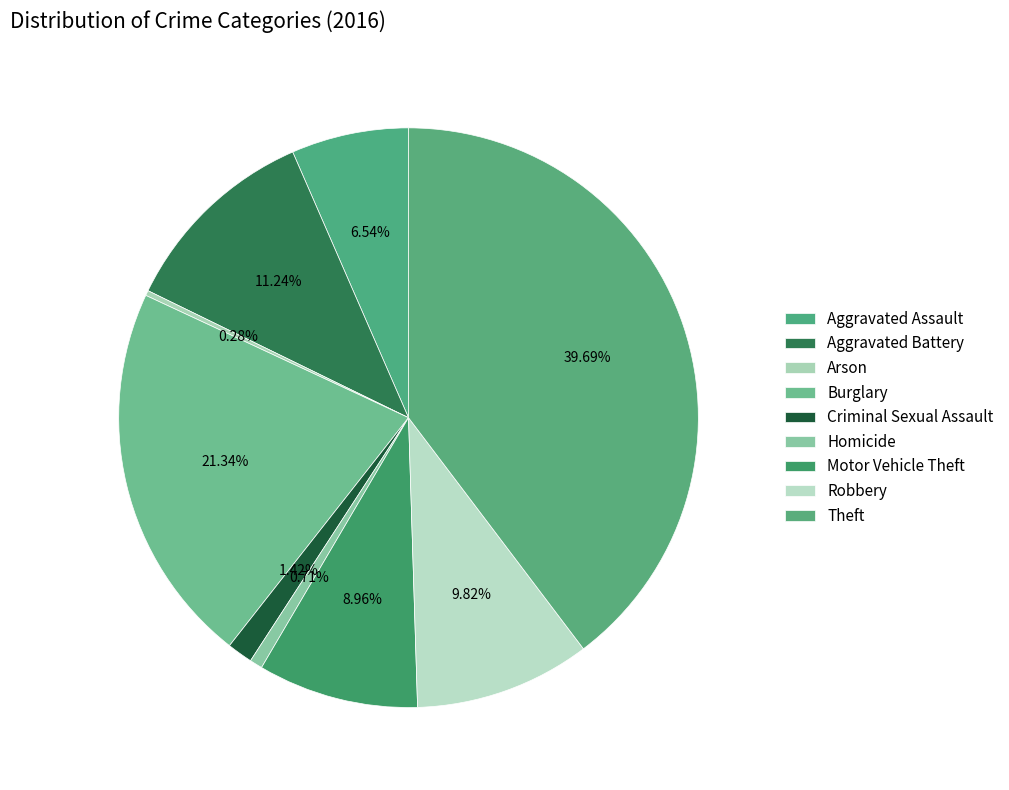

Is it true that Homicide is 1% of the pie?

True